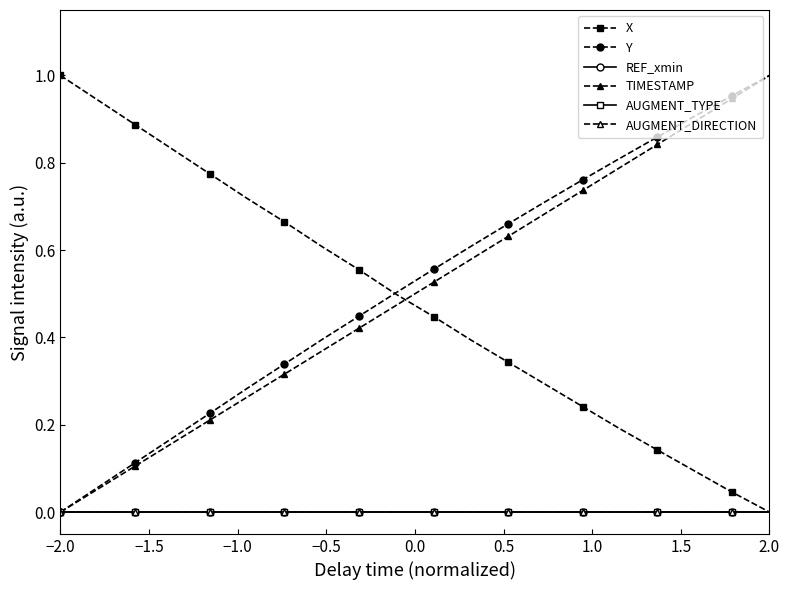

At how many categories does at least one series exceed 0?

20